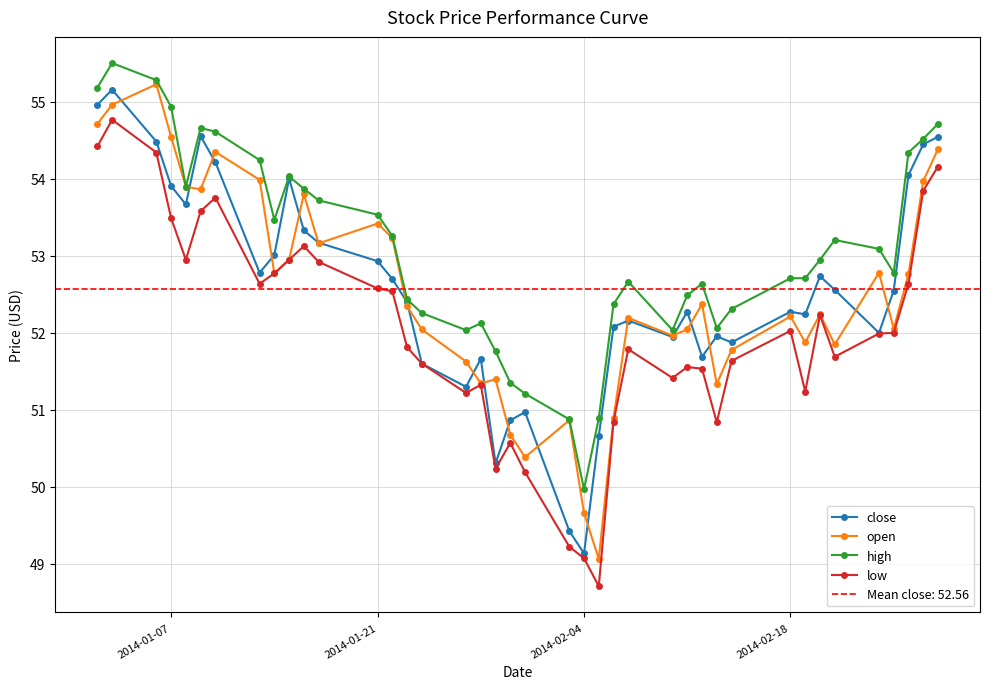

True or false: high has more than 2 interior local peaks.

True